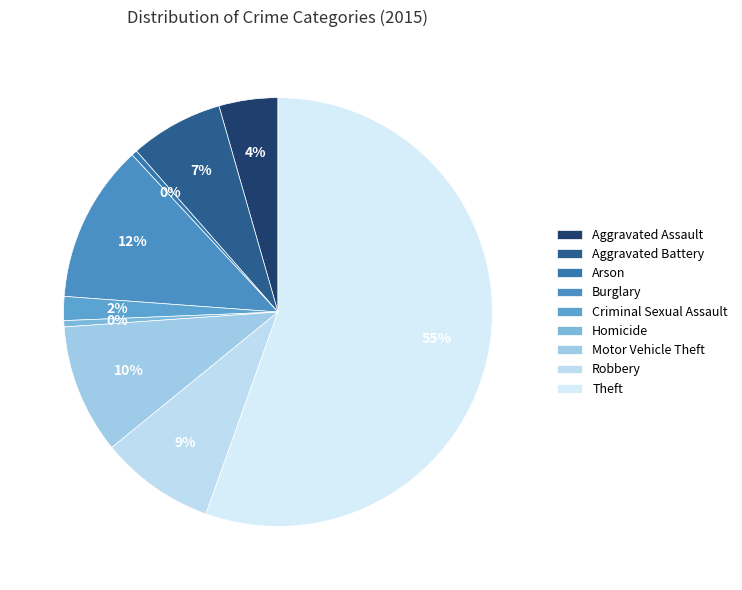

To the nearest percent, what is the difference between the largest and smallest slice percentages?

55%